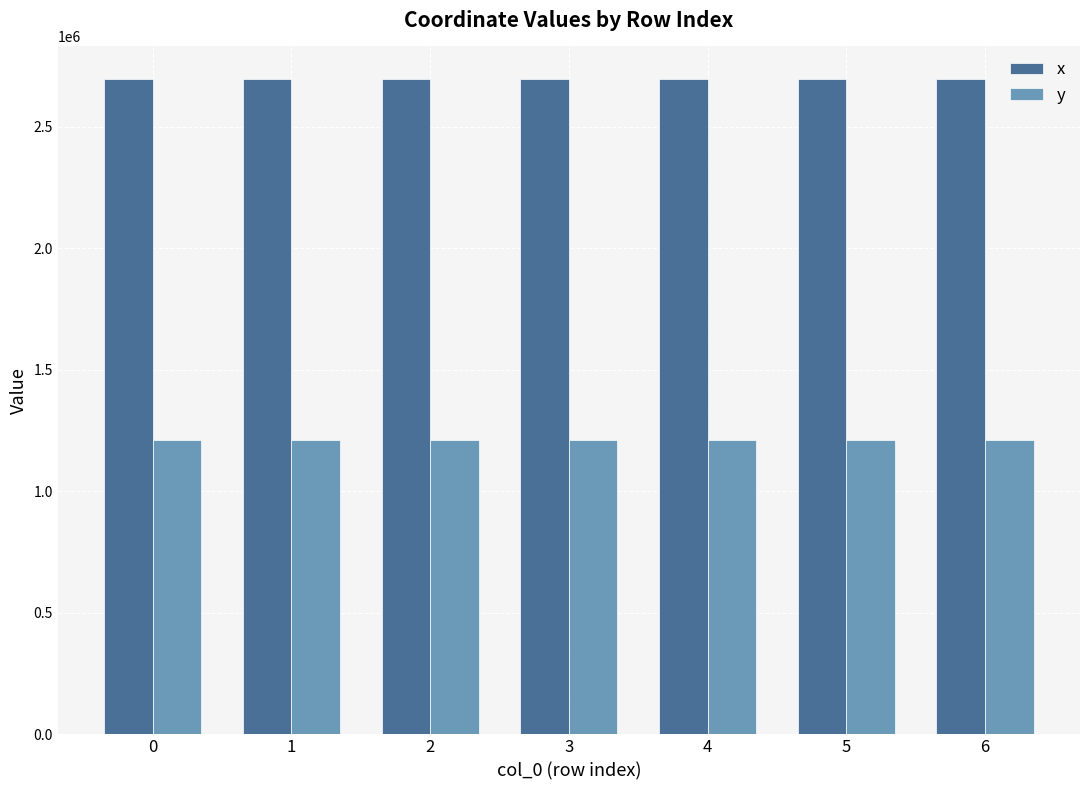

Is the value of x at 2 greater than the value of y at 1?

Yes